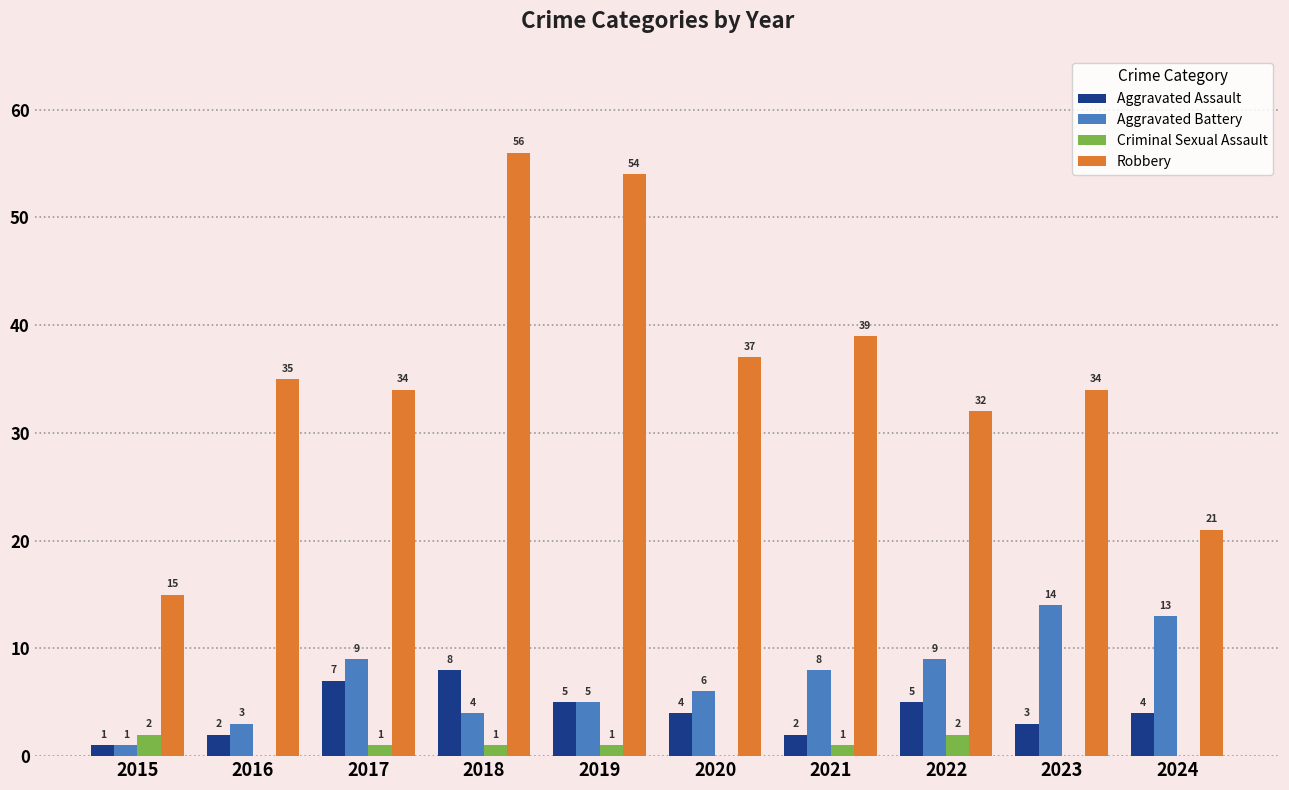

What is the average value of the Criminal Sexual Assault series?

1